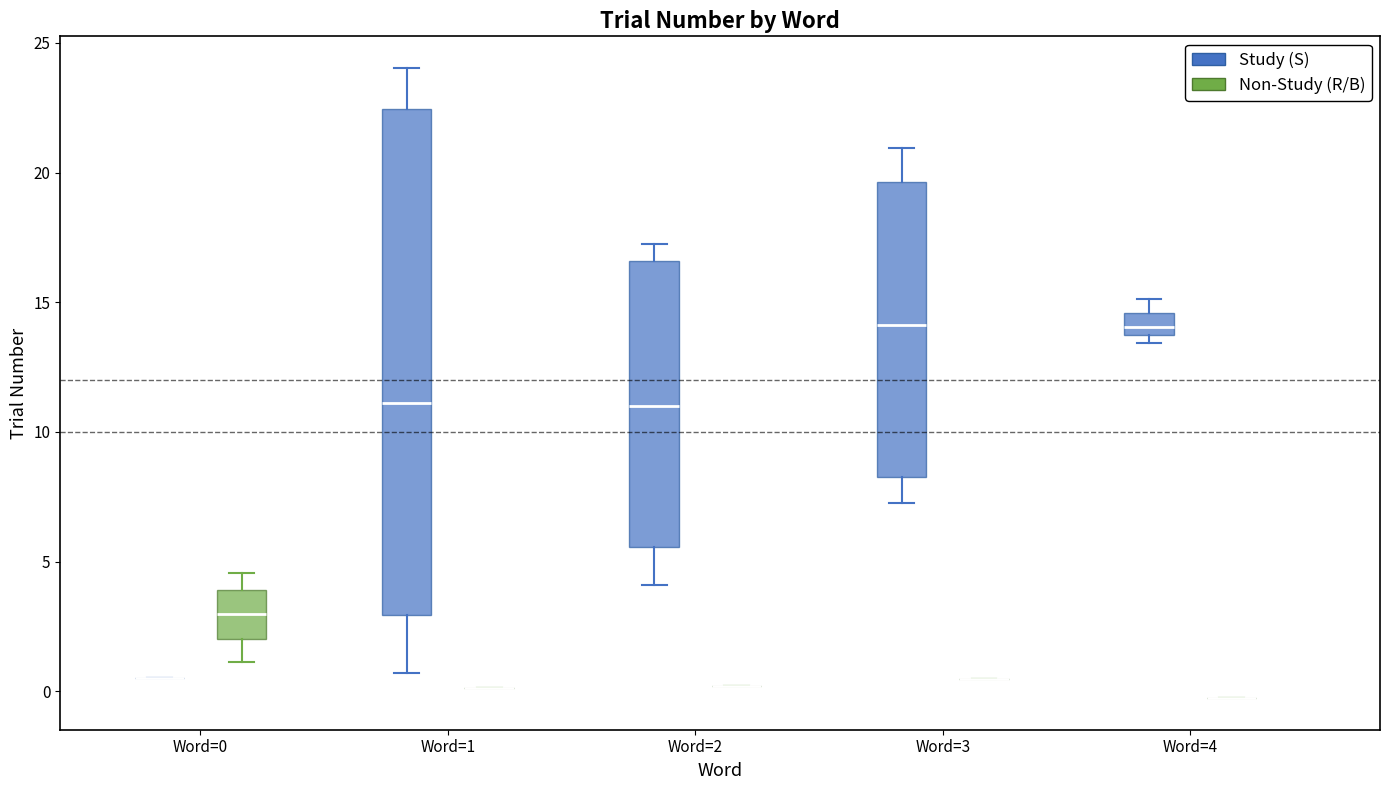

Reading left to right, transcribe this box plot: for each box, give where its median line is, the range the box spans, and where its two whiskers end, as read against the y-axis. The values are not printed on the chart, so give them approximately, as read against the axis.

Word=0 (Study (S)): box collapsed to a line at 0.5, whiskers 0.5 to 0.5
Word=0 (Non-Study (R/B)): median 3.0, box 2.0 to 4.0, whiskers 1.0 to 4.5
Word=1 (Study (S)): median 11.0, box 3.0 to 22.5, whiskers 0.5 to 24.0
Word=1 (Non-Study (R/B)): box collapsed to a line at 0.0, whiskers 0.0 to 0.0
Word=2 (Study (S)): median 11.0, box 5.5 to 16.5, whiskers 4.0 to 17.0
Word=2 (Non-Study (R/B)): box collapsed to a line at 0.0, whiskers 0.0 to 0.0
Word=3 (Study (S)): median 14.0, box 8.5 to 19.5, whiskers 7.5 to 21.0
Word=3 (Non-Study (R/B)): box collapsed to a line at 0.5, whiskers 0.5 to 0.5
Word=4 (Study (S)): median 14.0, box 13.5 to 14.5, whiskers 13.5 (just below the box's lower edge) to 15.0
Word=4 (Non-Study (R/B)): box collapsed to a line at -0.5, whiskers -0.5 to -0.5